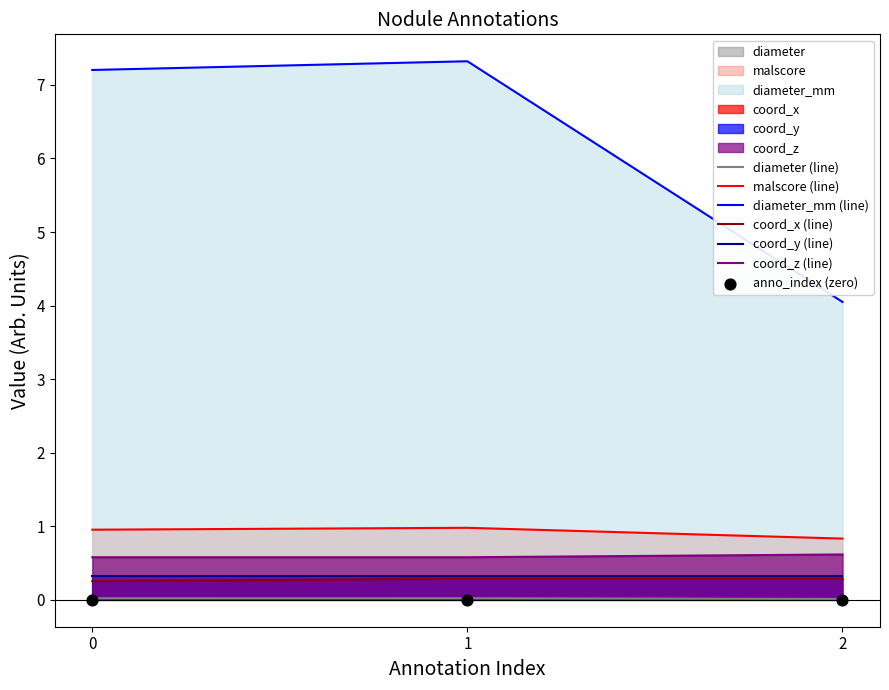

The value of coord_y (line) at 2 is 0.3. True or false?

True